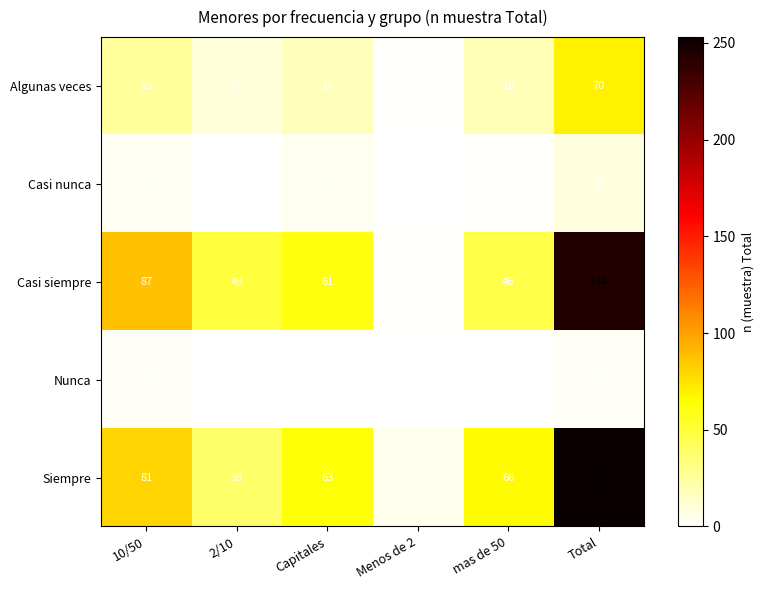

What is the spread (max minus min) of values at mas de 50?

66